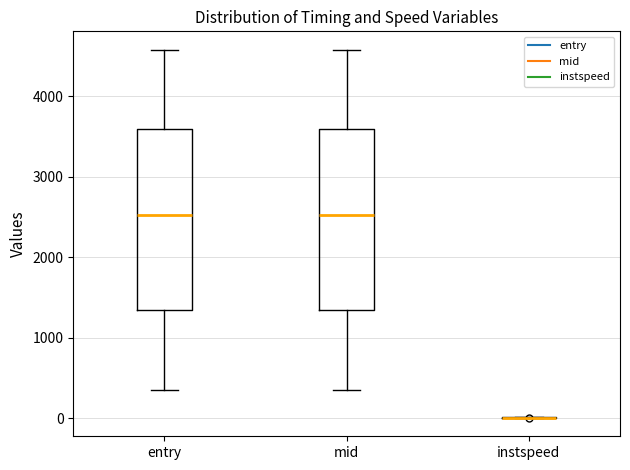

Reading left to right, transcribe this box plot: for each box, give where its median line is, the range the box spans, and where its two whiskers end, as read against the y-axis. The values are not printed on the chart, so give them approximately, as read against the axis.

entry: median 2500, box 1300 to 3600, whiskers 400 to 4600
mid: median 2500, box 1300 to 3600, whiskers 400 to 4600
instspeed: box collapsed to a line at 0, whiskers 0 to 0